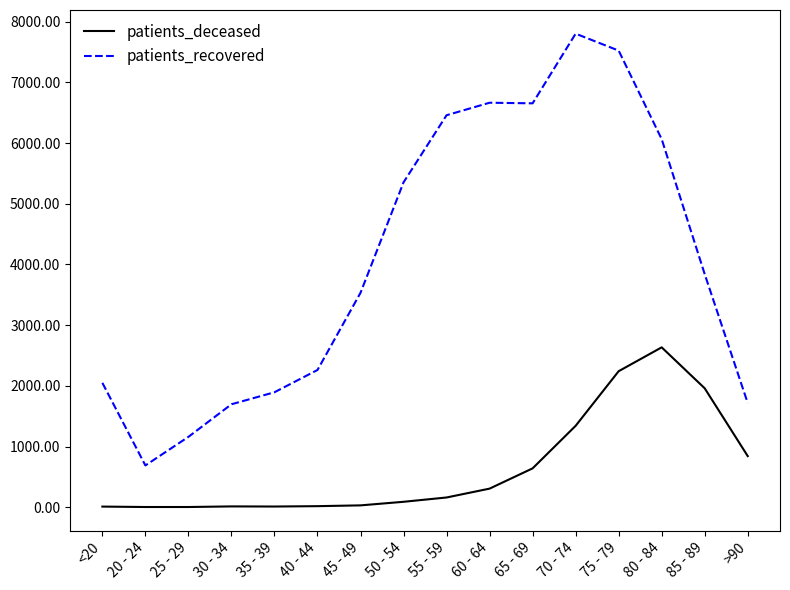

Which series has the largest total across all categories?

patients_recovered